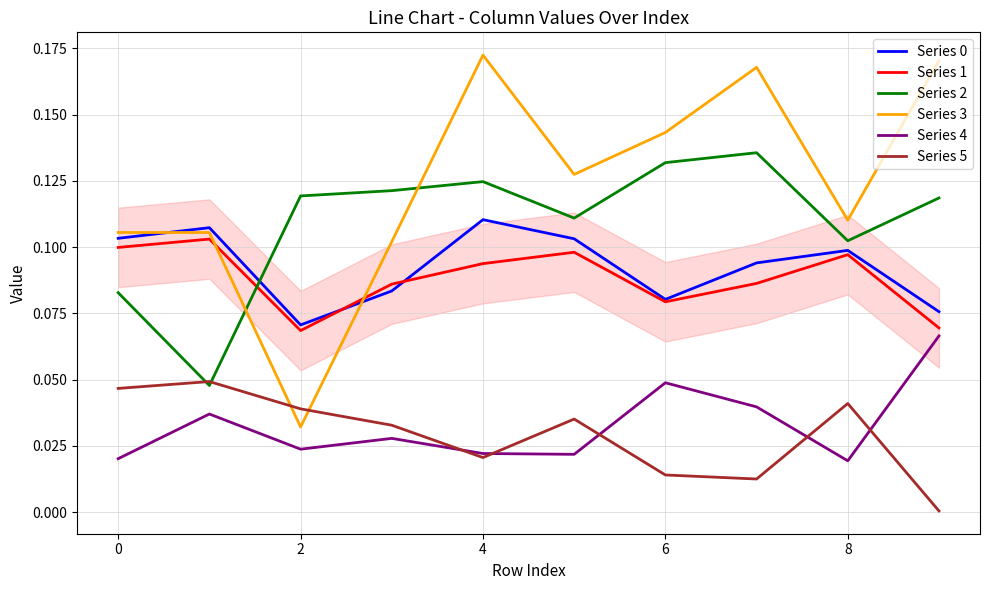

Which series has the widest spread of values?

Series 3